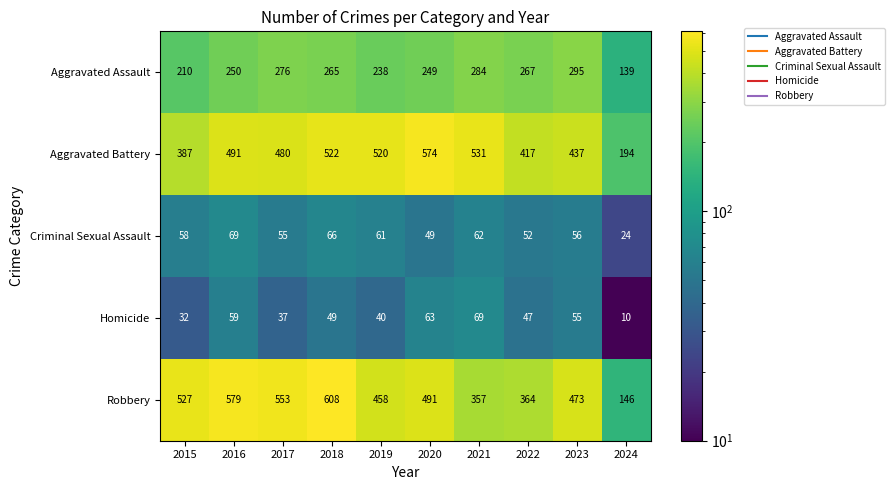

Rank the series at 2022 from lowest to highest value.

Homicide, Criminal Sexual Assault, Aggravated Assault, Robbery, Aggravated Battery